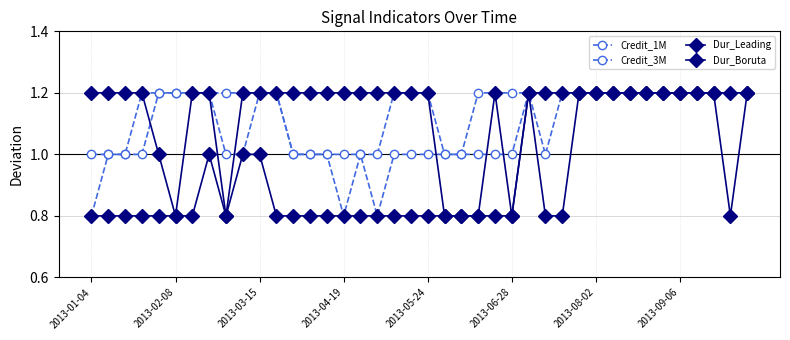

How many lines are shown in the chart?

4